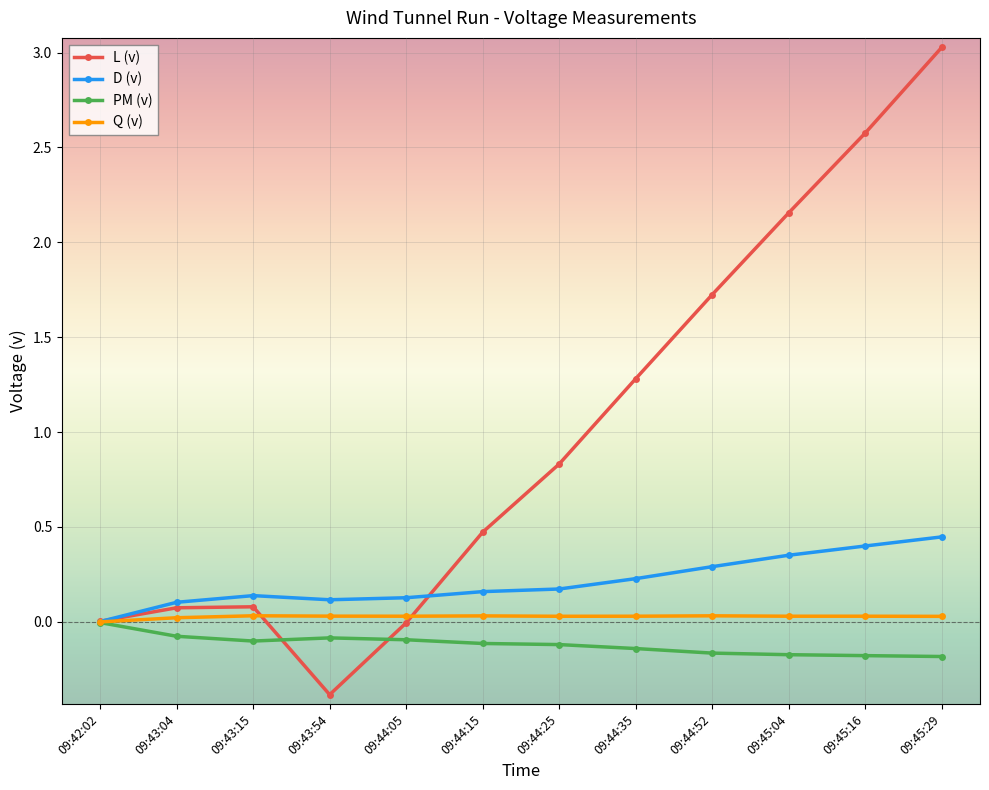

What is the label of the 5th point from the left?

09:44:05